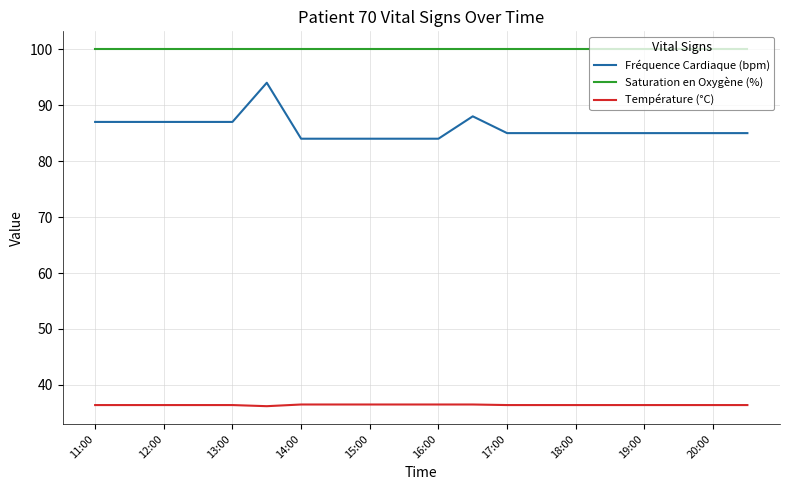

Which series has the widest spread of values?

Fréquence Cardiaque (bpm)